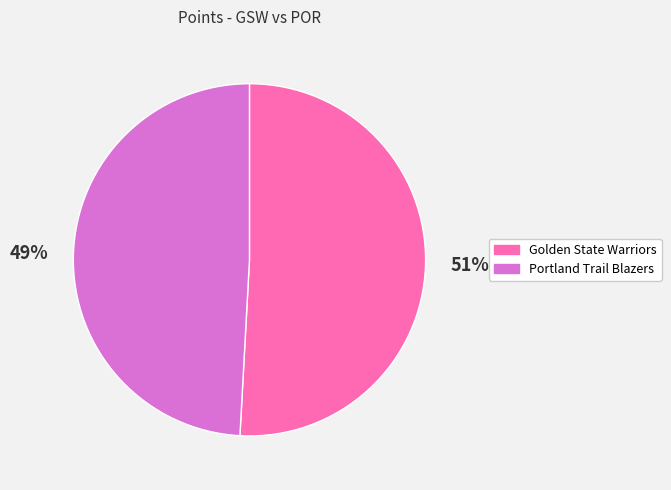

Is the sum of Golden State Warriors and Portland Trail Blazers greater than half?

Yes